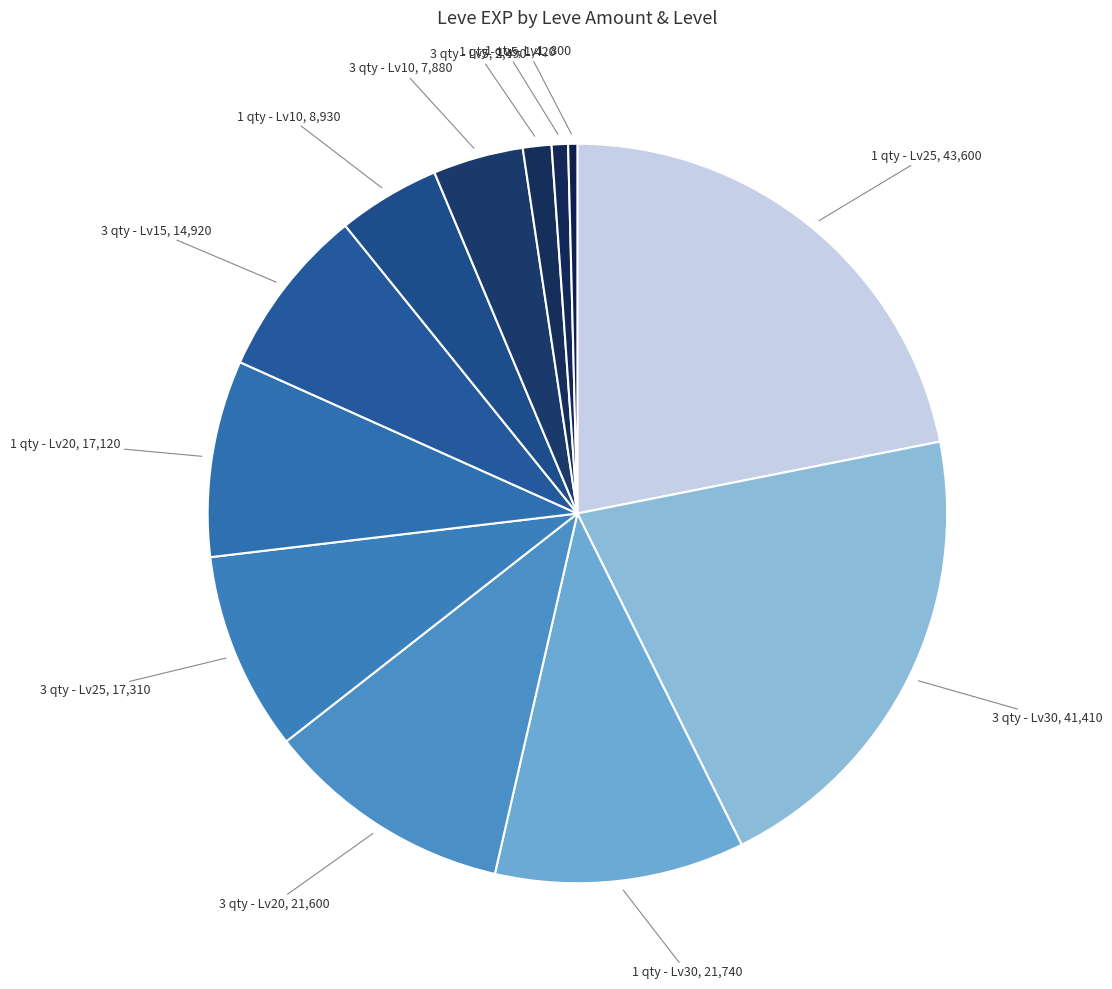

Count the number of slices in the pie.

12